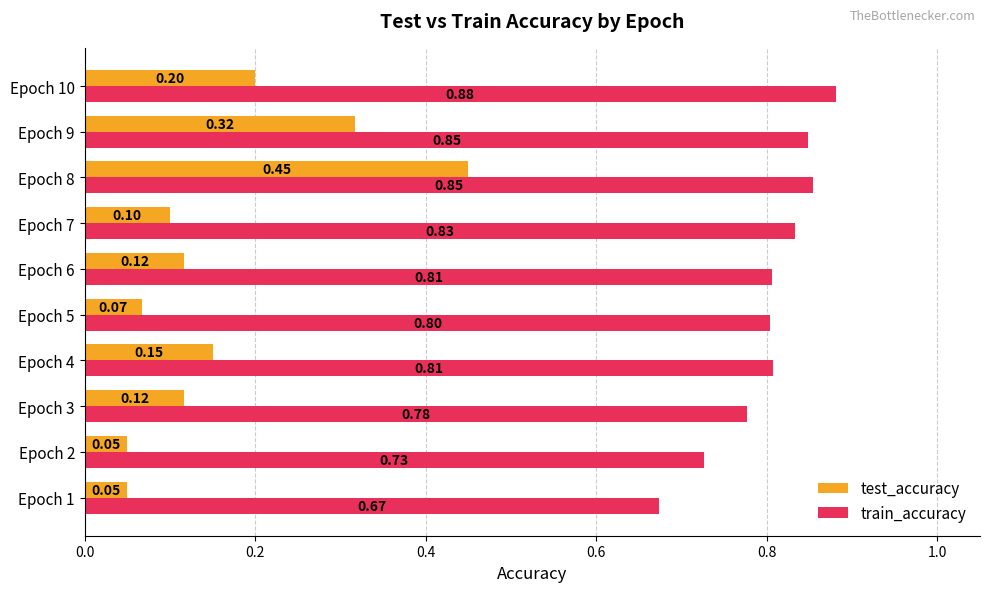

What is the minimum value shown in the chart?

0.1